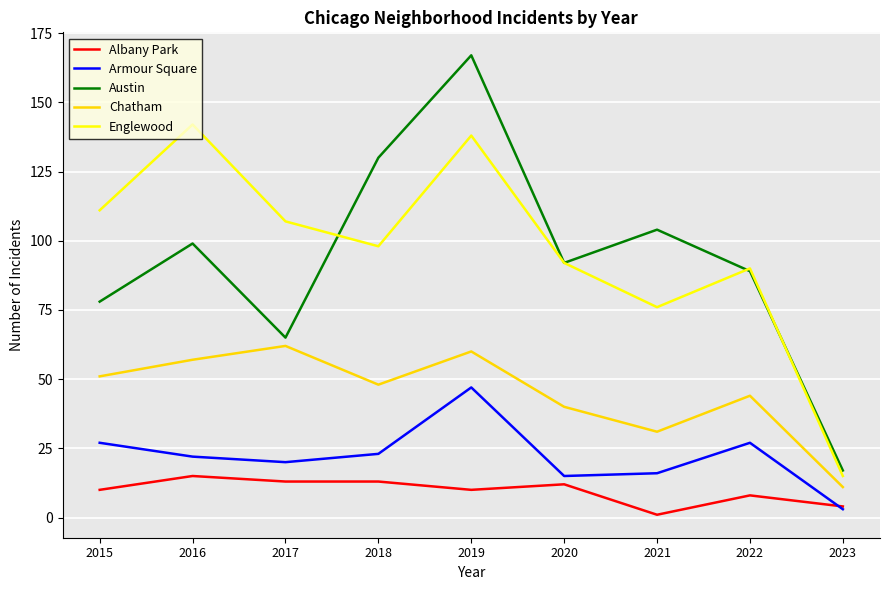

What is the average value of the Austin series?

93